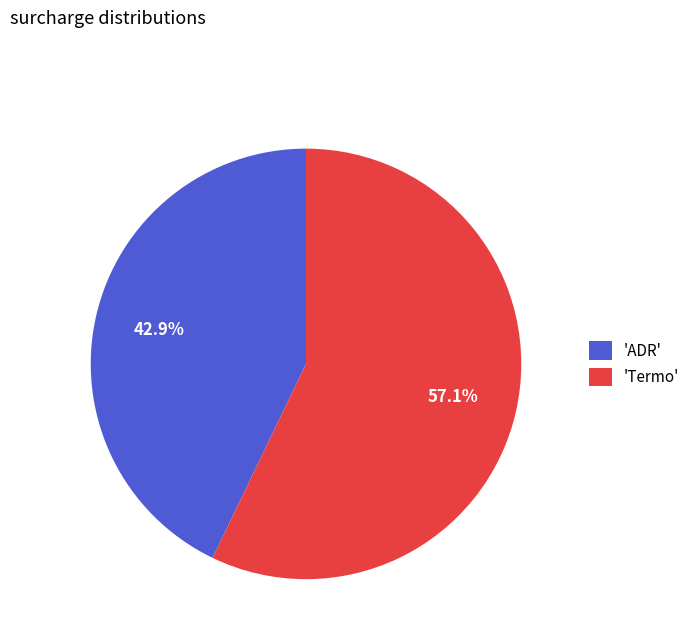

Rank the categories by value from lowest to highest.

'ADR', 'Termo'